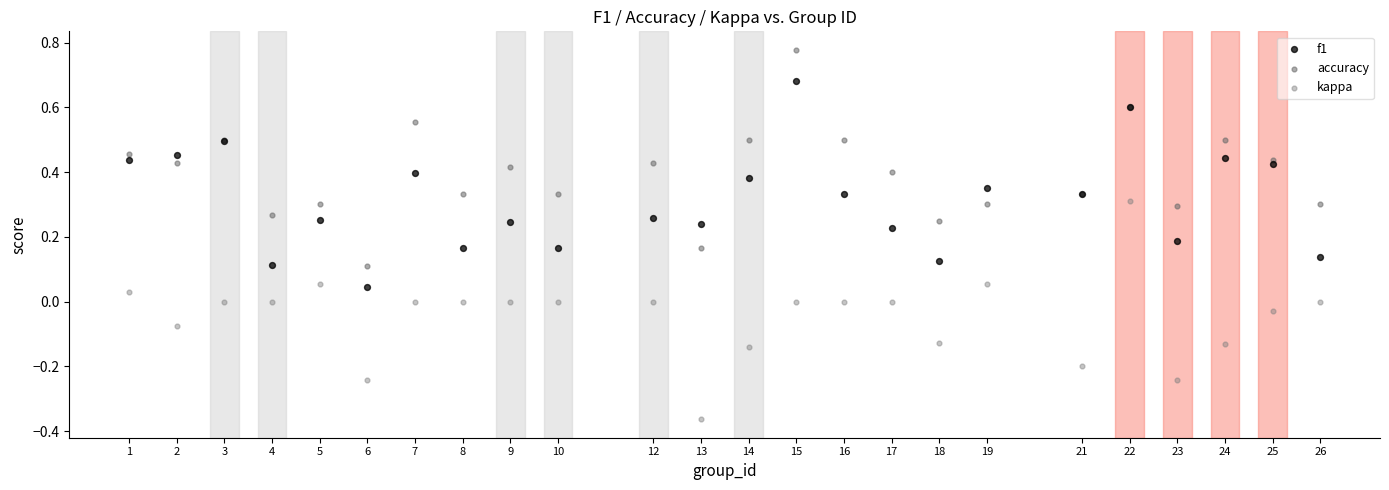

Which series reaches the minimum Y coordinate?

kappa